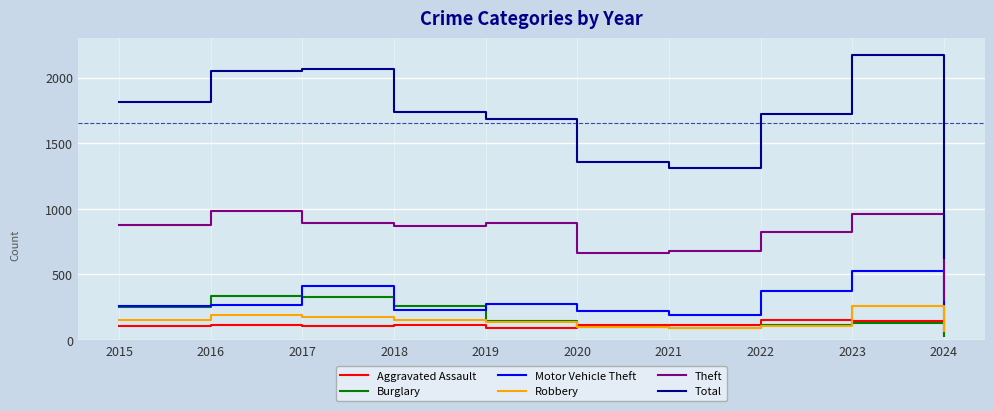

True or false: Theft and Robbery cross at least once.

False